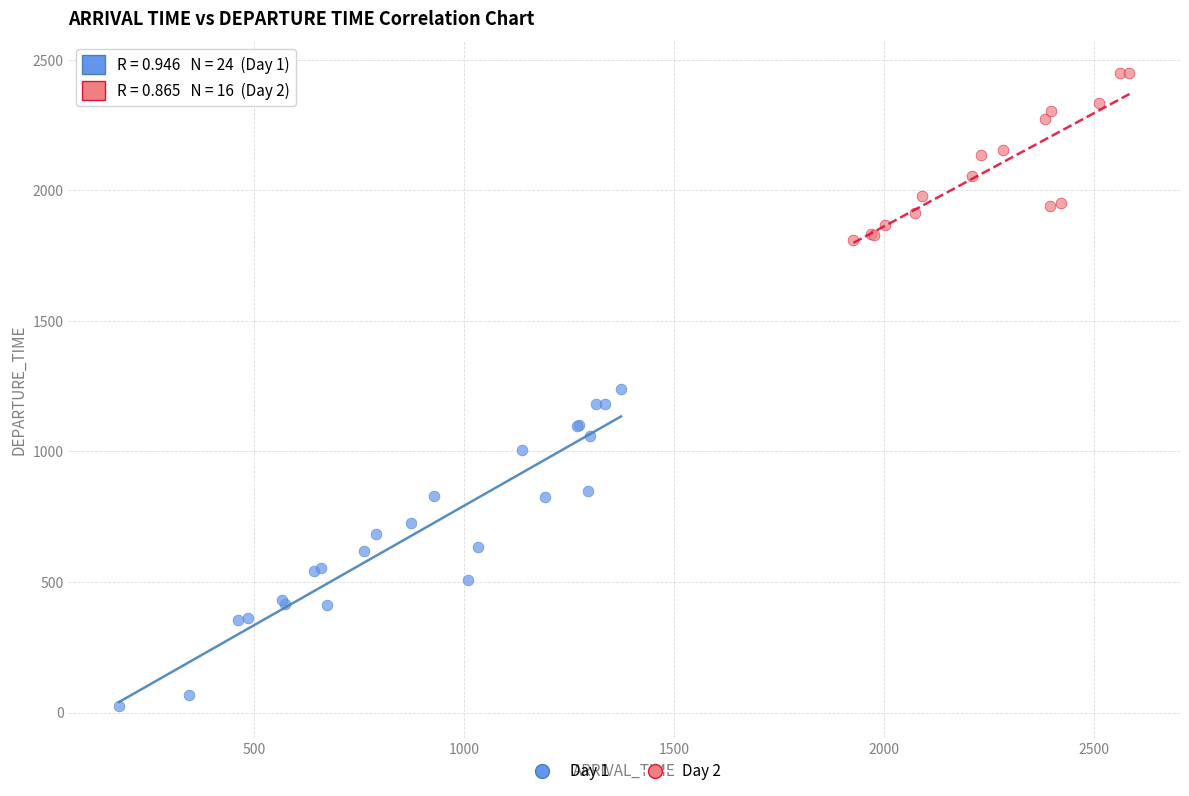

Which series has the largest Y range (max minus min)?

Day 1